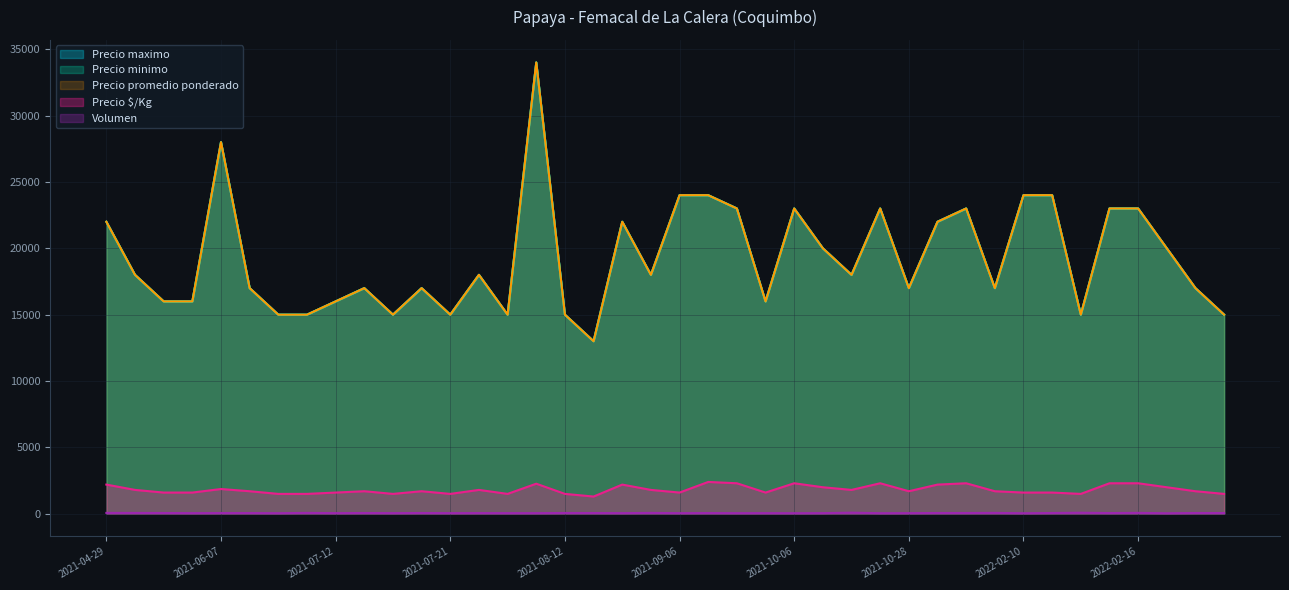

What value does the Precio promedio ponderado series have at 2021-10-28?

17000